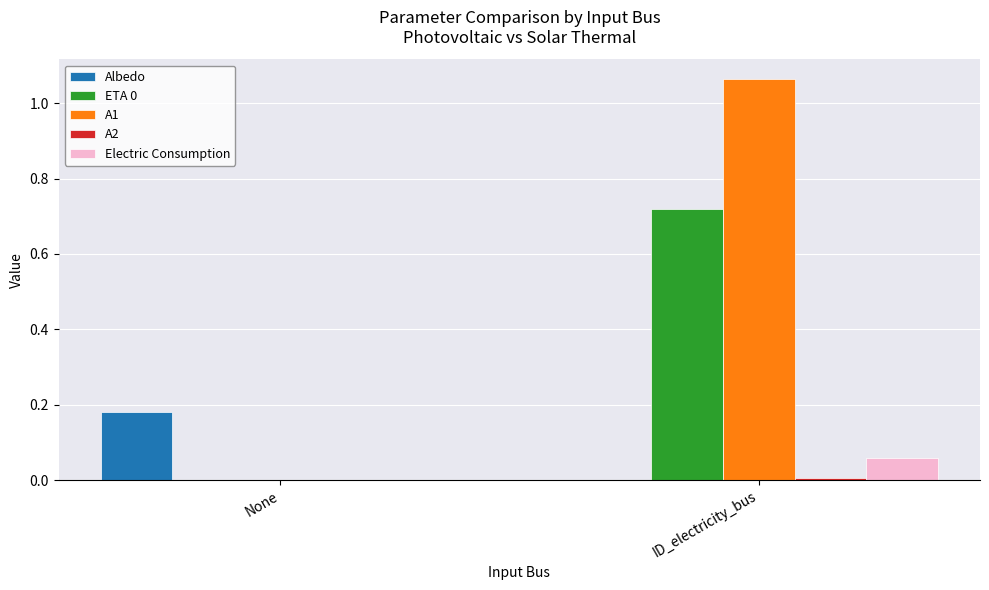

At which category is the sum across all series the highest?

ID_electricity_bus